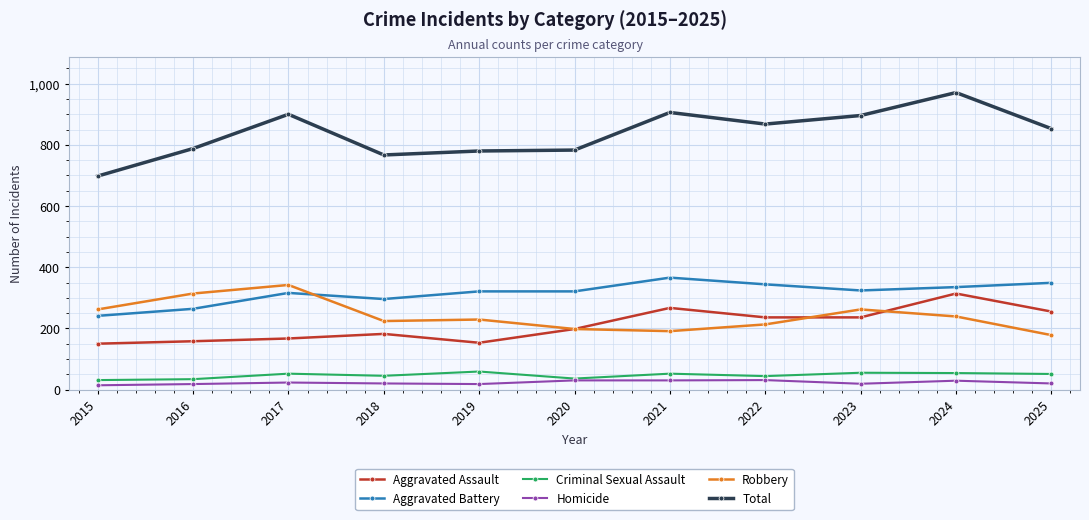

Which series has the largest total across all categories?

Total